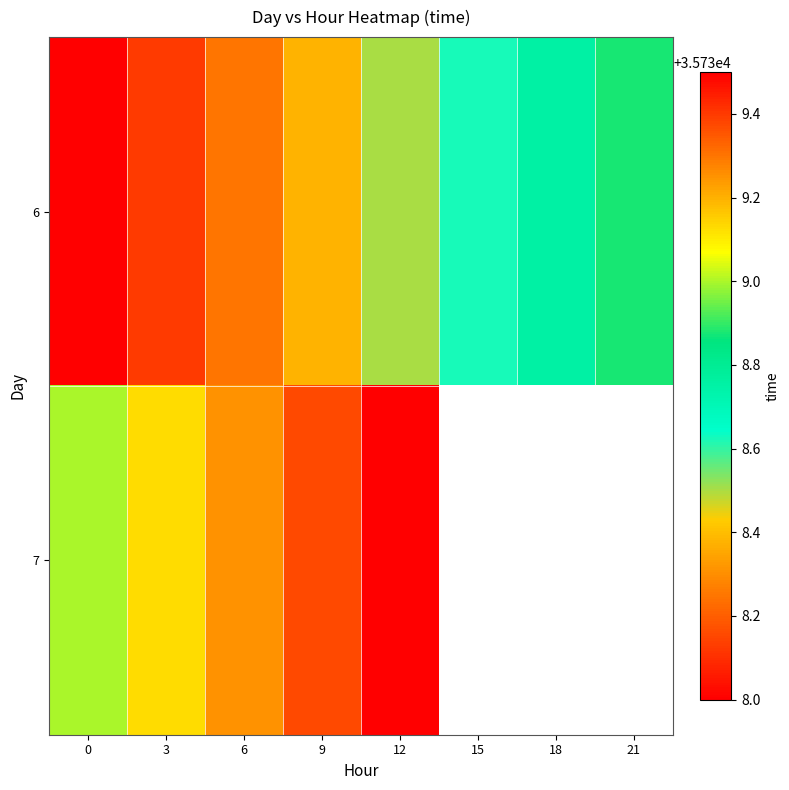

How many distinct data groups are displayed?

2